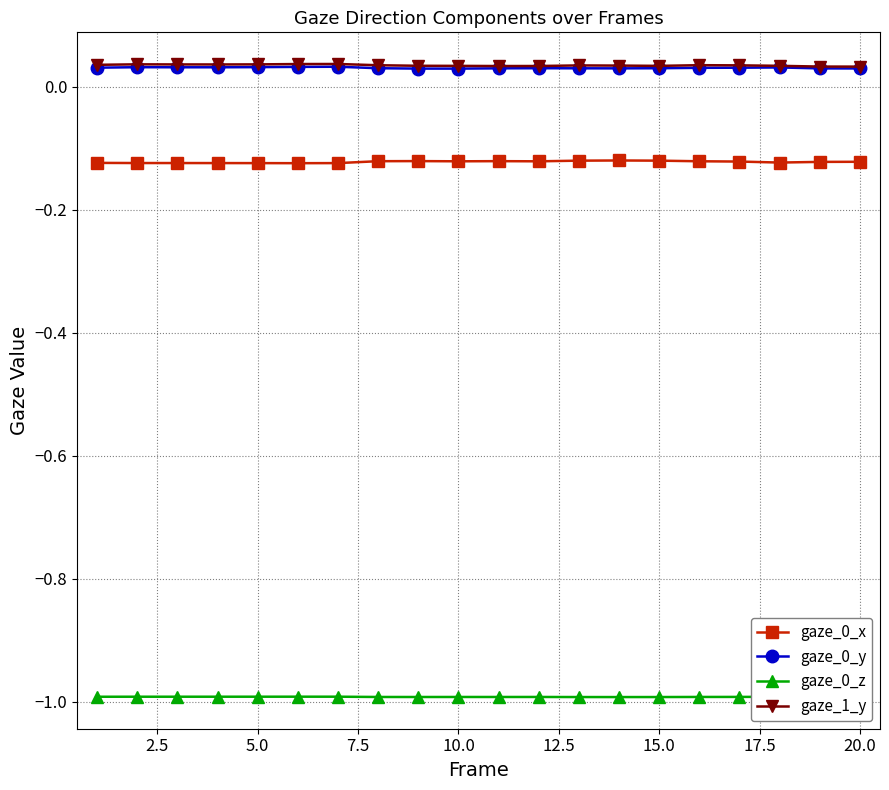

How many gaze_0_y values are between 0 and 1?

20